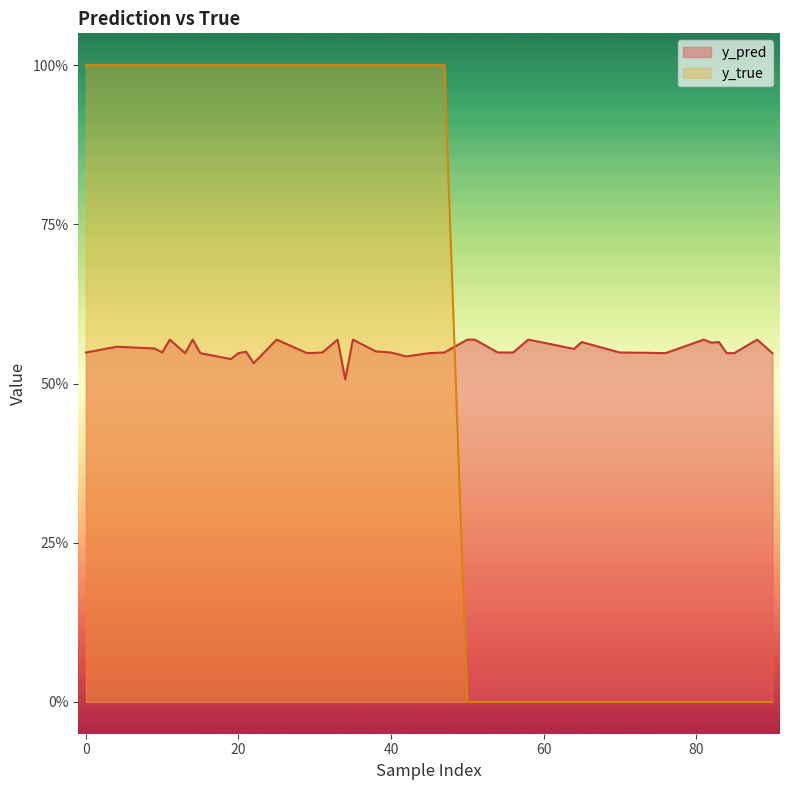

The value of y_true at 33 is 1.0. True or false?

True